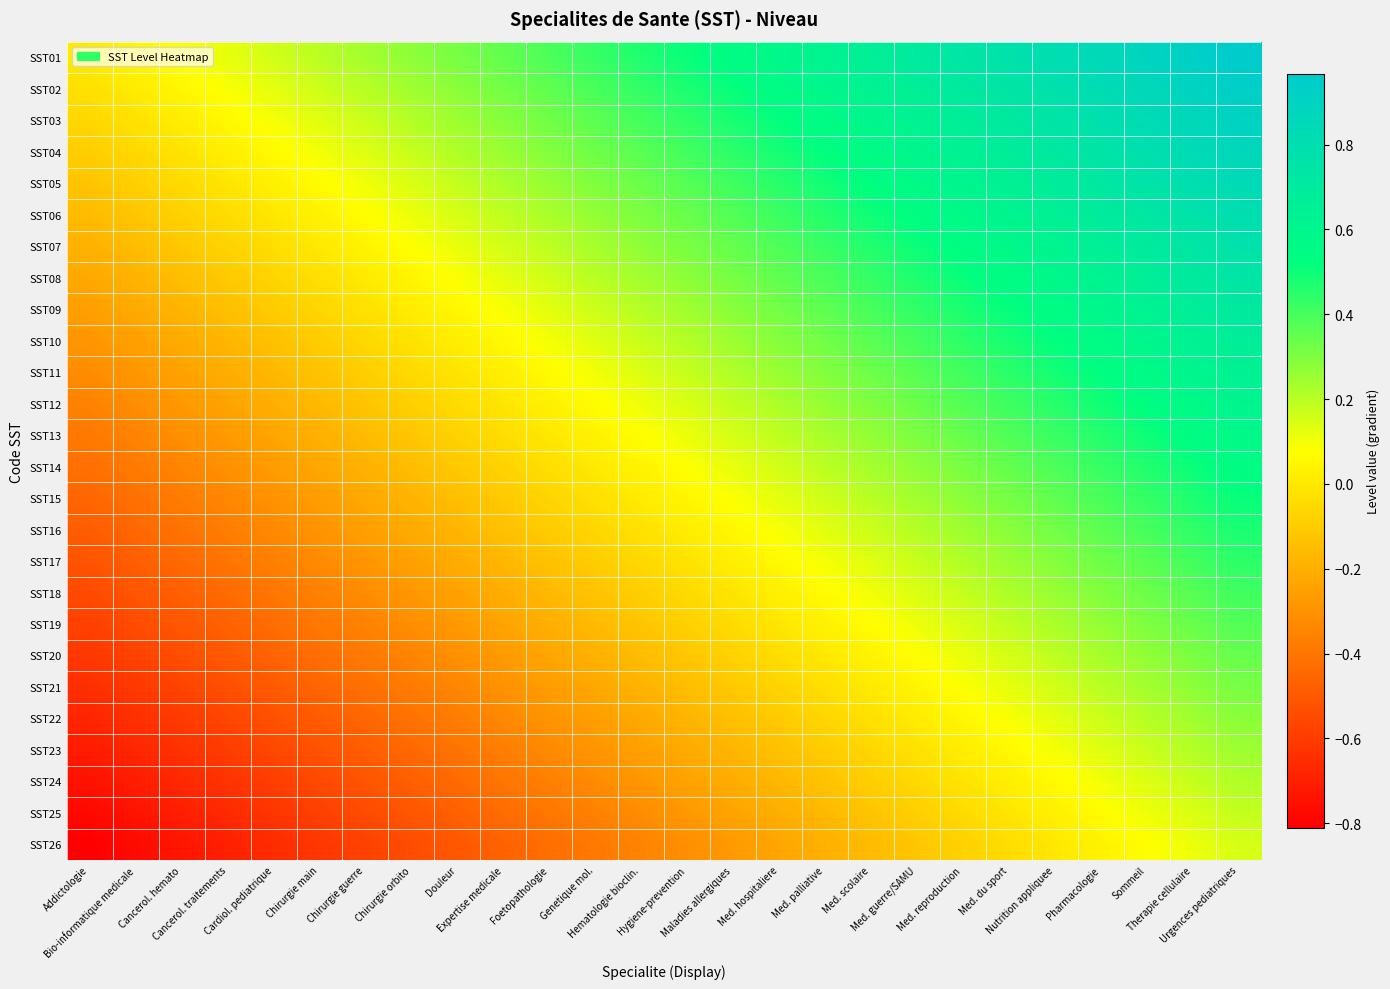

What is the difference between the highest and lowest values at Med. scolaire?

0.8